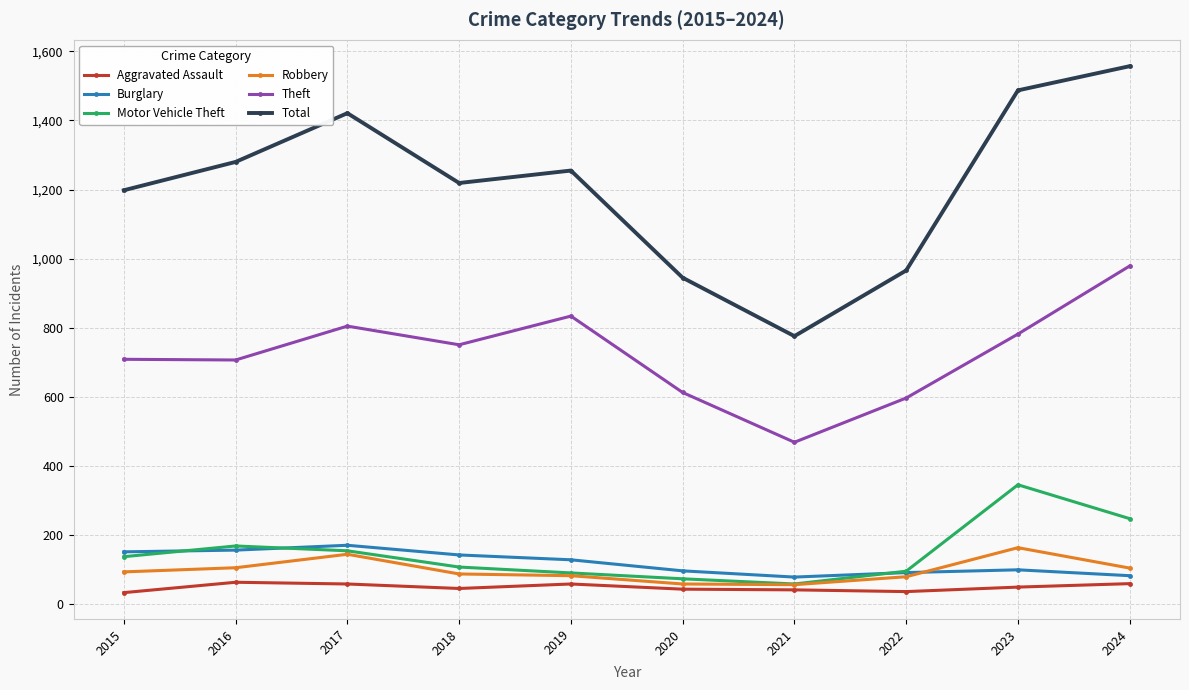

True or false: Total and Theft cross at least once.

False